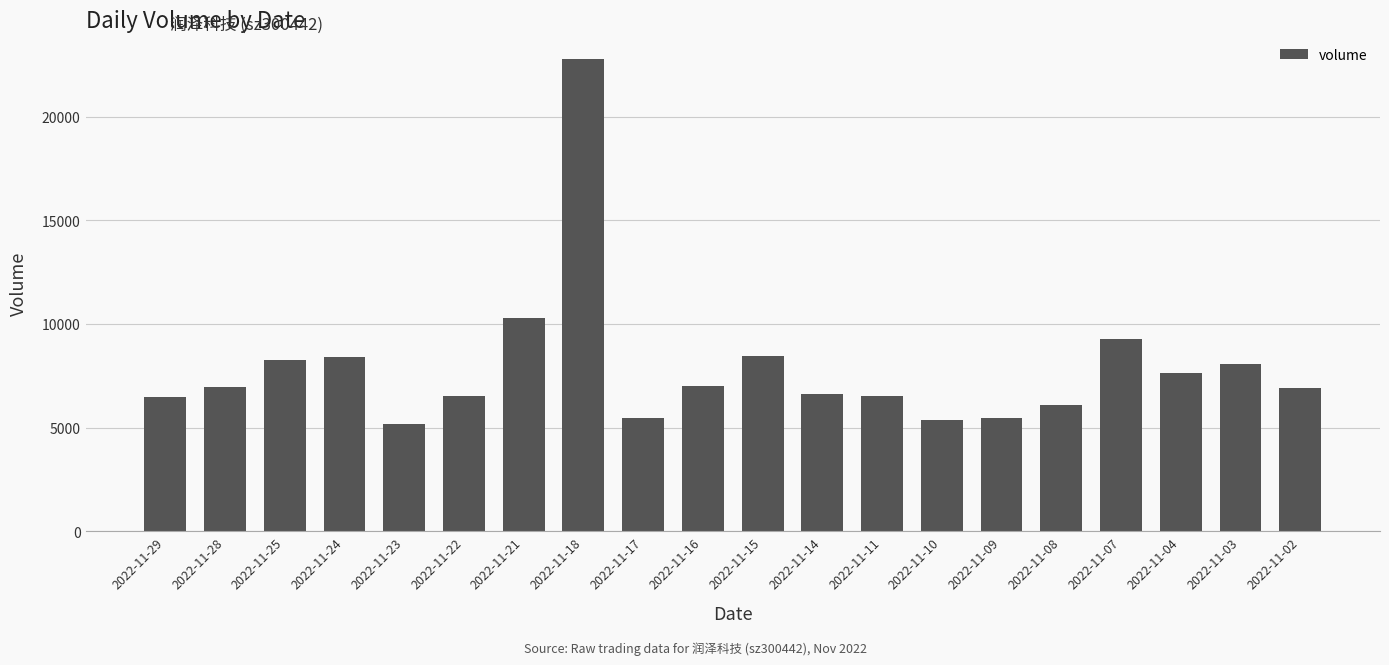

What is the value of the 14th bar from the left?

5371